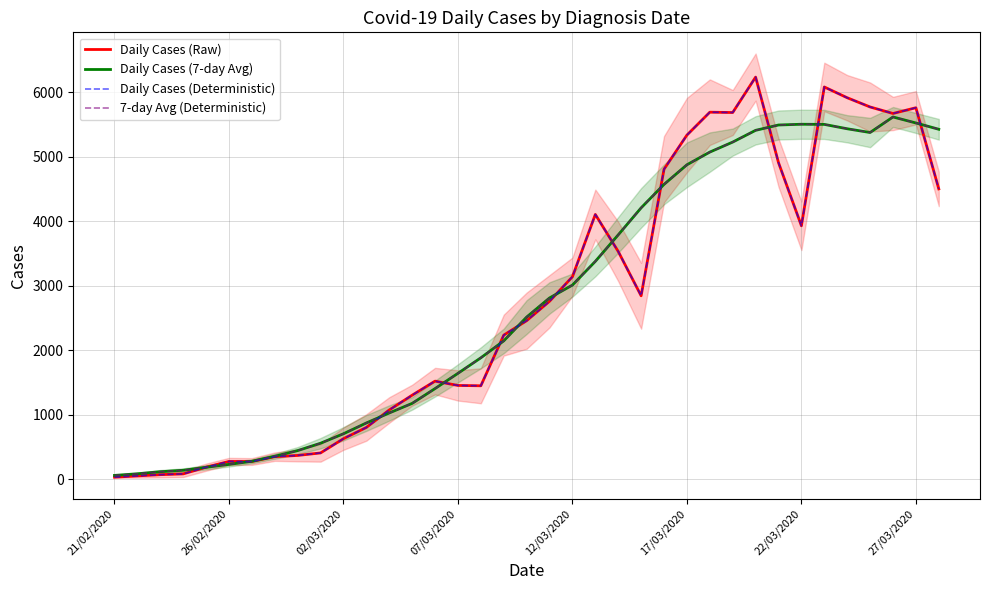

What are all the series names shown in the legend?

Daily Cases (Raw), Daily Cases (7-day Avg), Daily Cases (Deterministic), 7-day Avg (Deterministic)